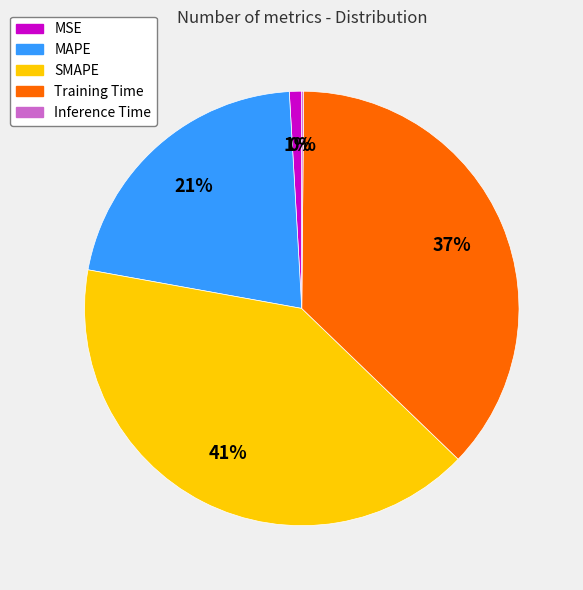

Does MAPE represent more than half of the total?

No